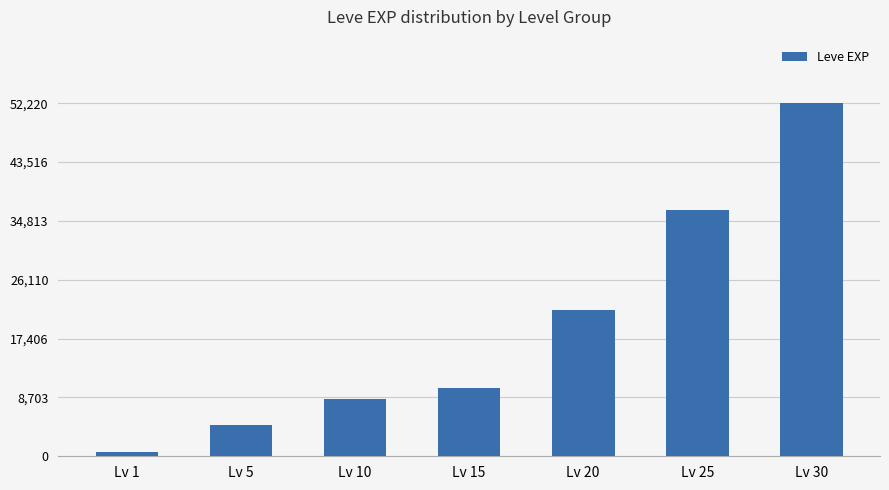

At which category does the chart reach its peak across all series?

Lv 30